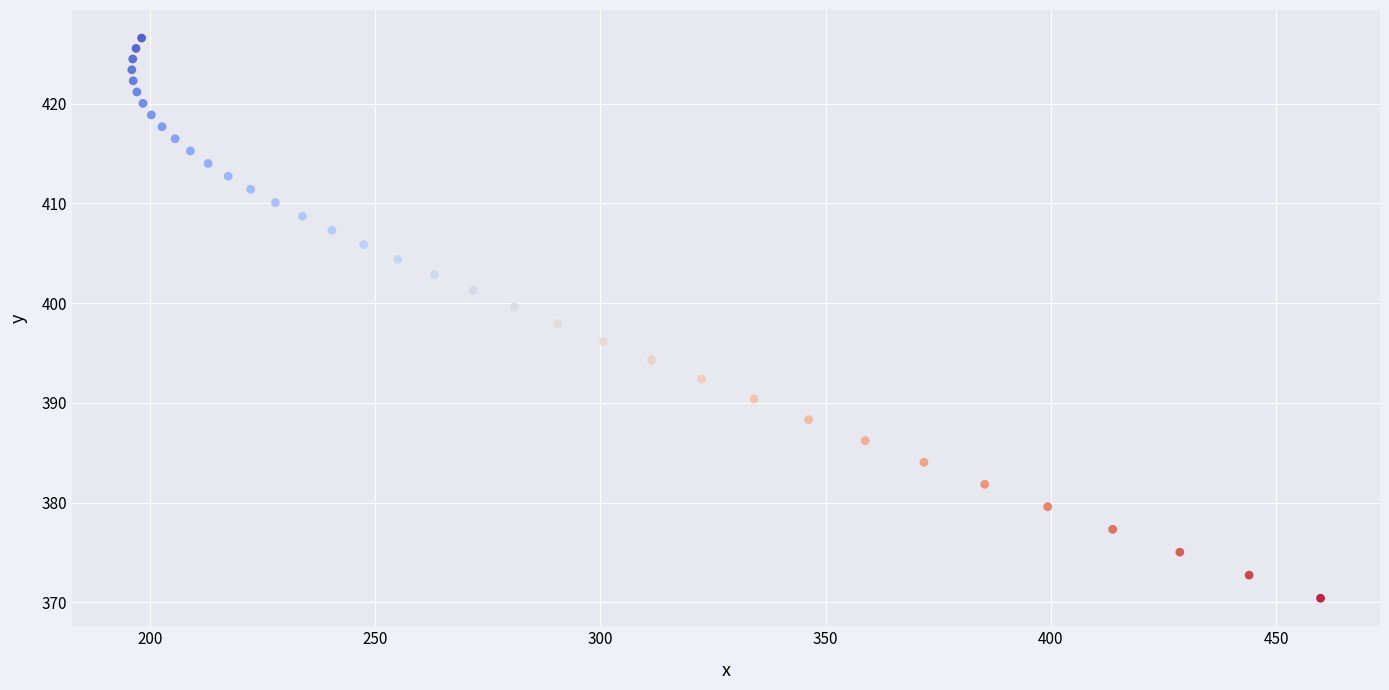

What is the range of Y values (max minus min)?

56.2